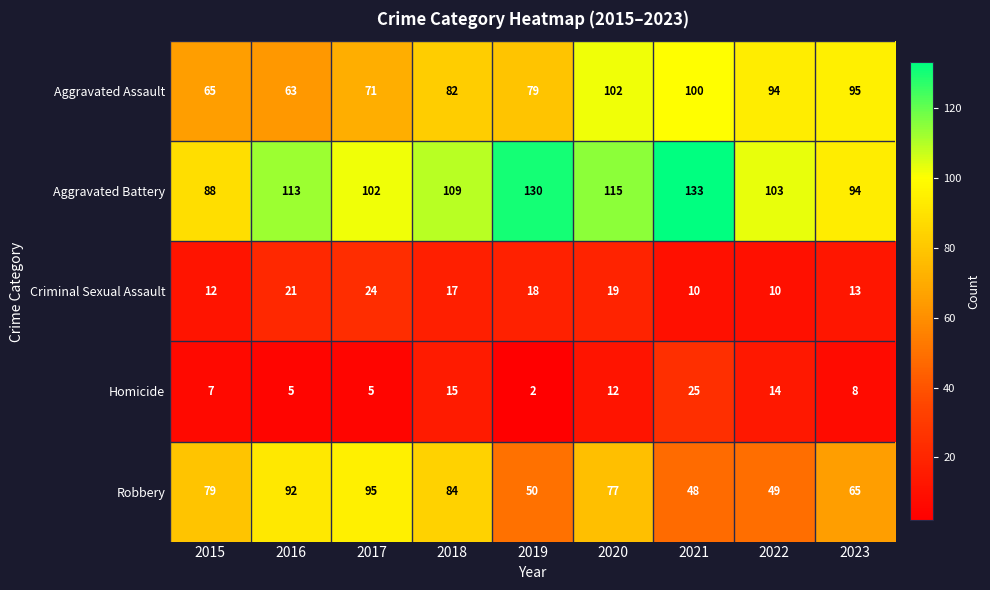

What is the difference between the Aggravated Battery values at 2023 and 2016?

19